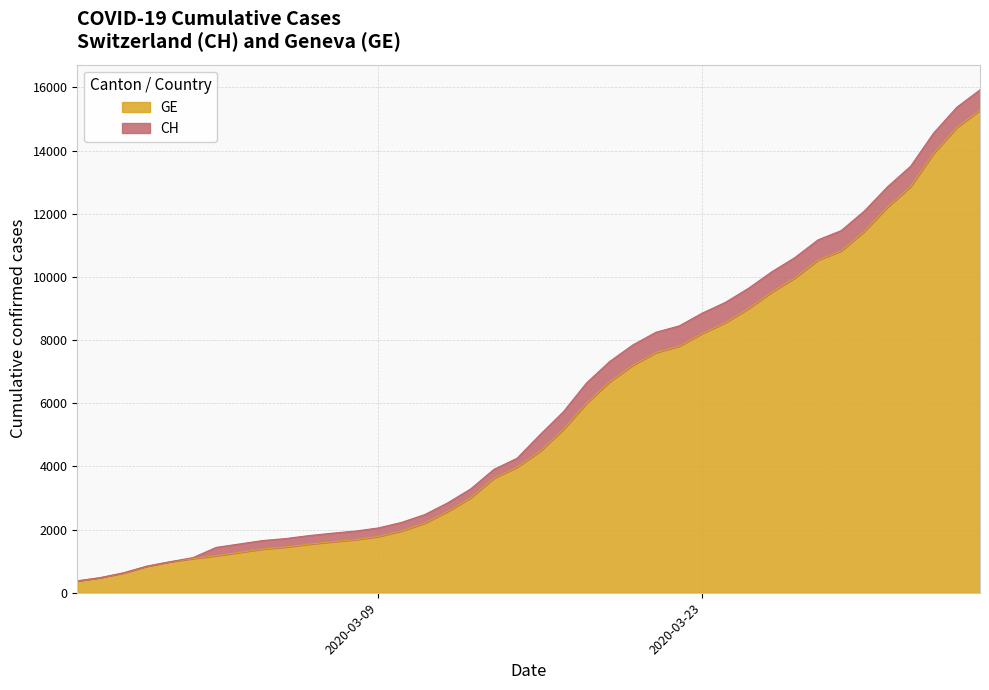

True or false: CH has more than 0 interior local peaks.

False